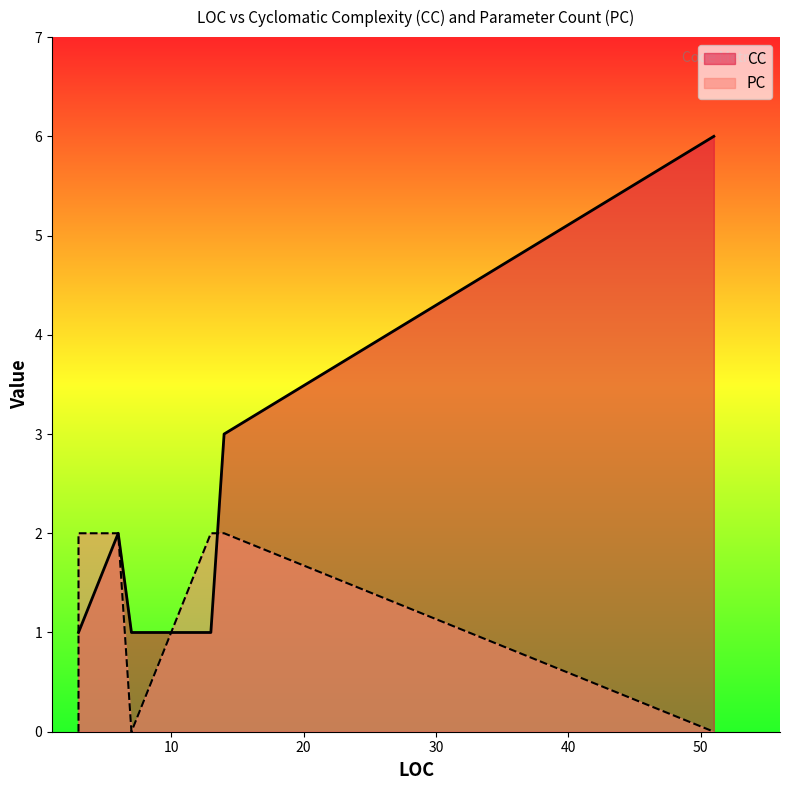

True or false: PC has more than 2 interior local peaks.

False